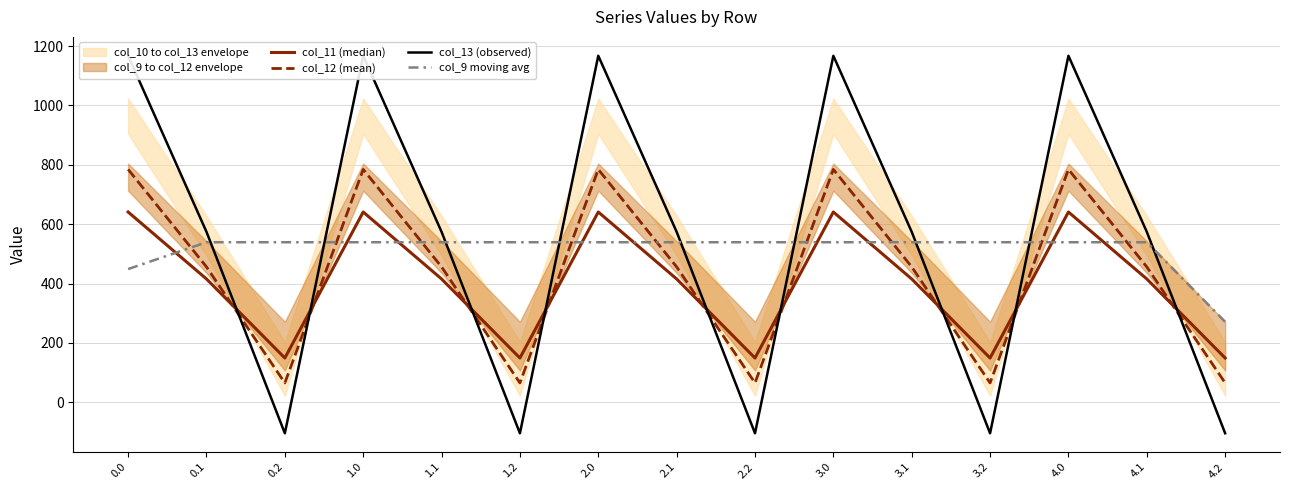

How many data points does each series have?

15